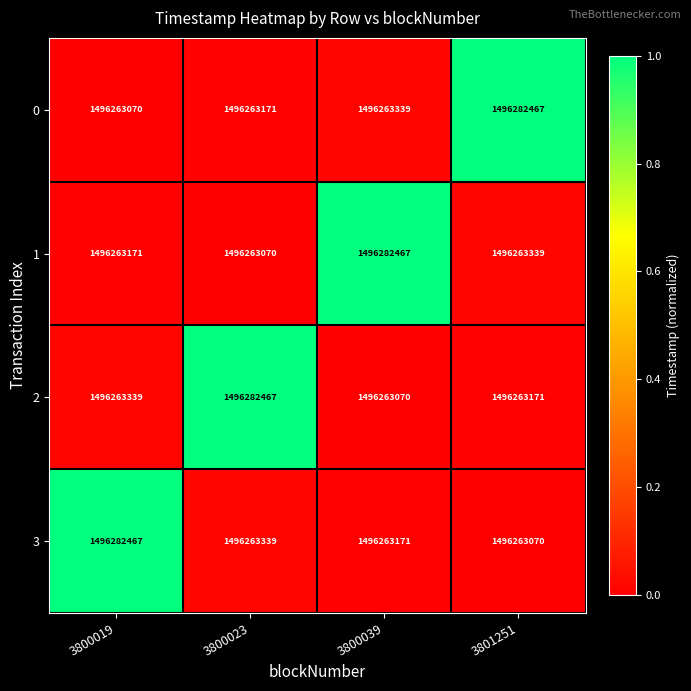

What is the smallest value displayed?

1496263070